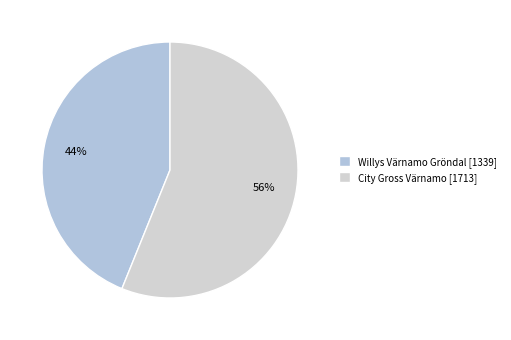

The City Gross Värnamo slice represents 56% of the pie. True or false?

True